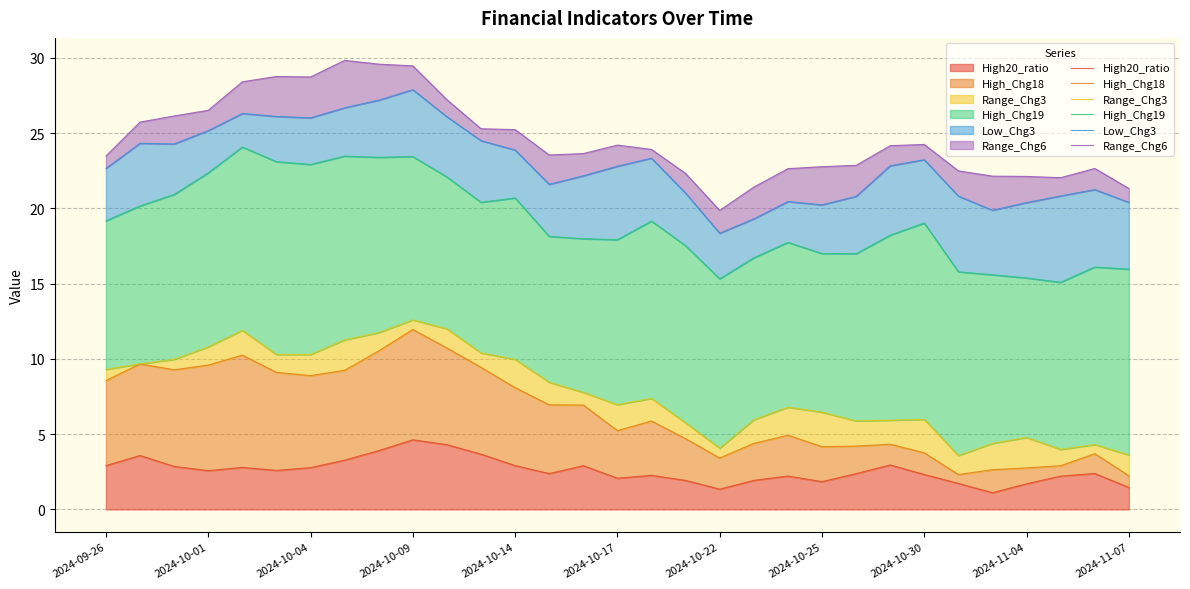

Does the chart display data point markers on the line(s)?

No